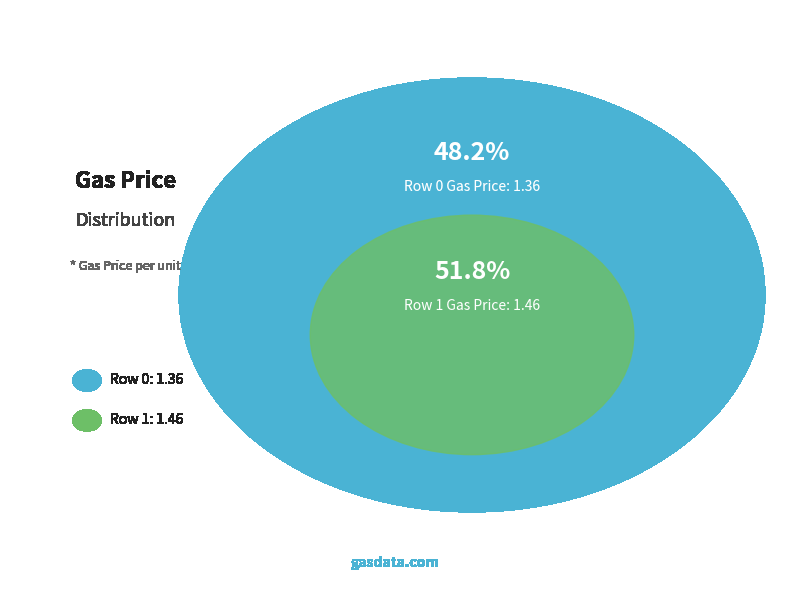

What is the change in value from 0 to 1?

+0.1